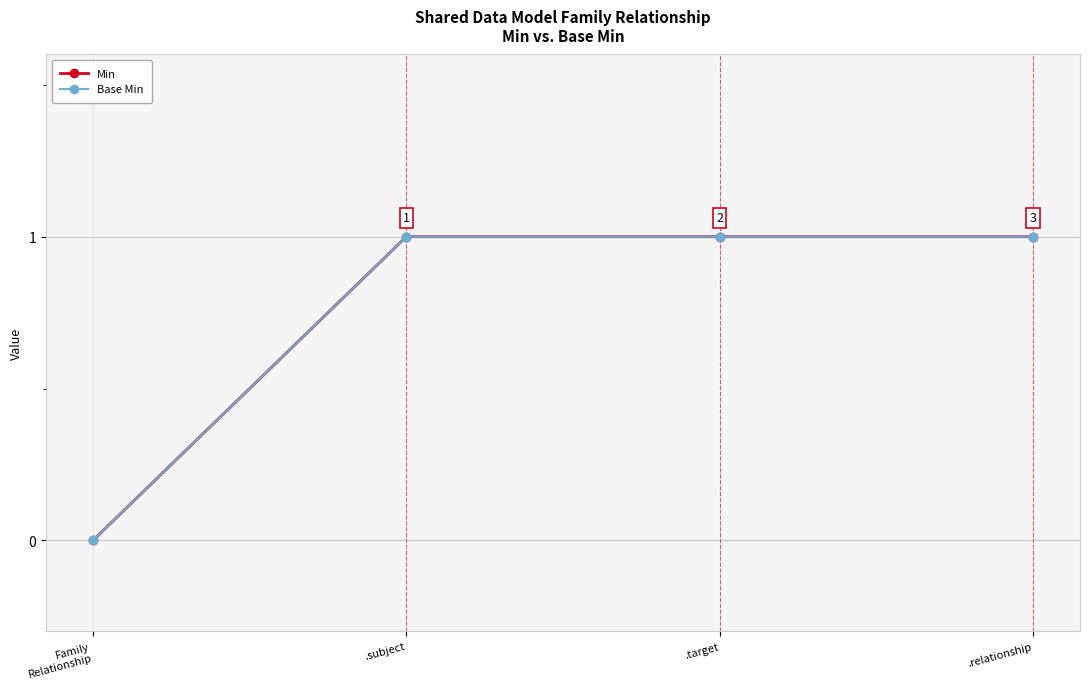

At which label is Min closest to 0?

Family
Relationship